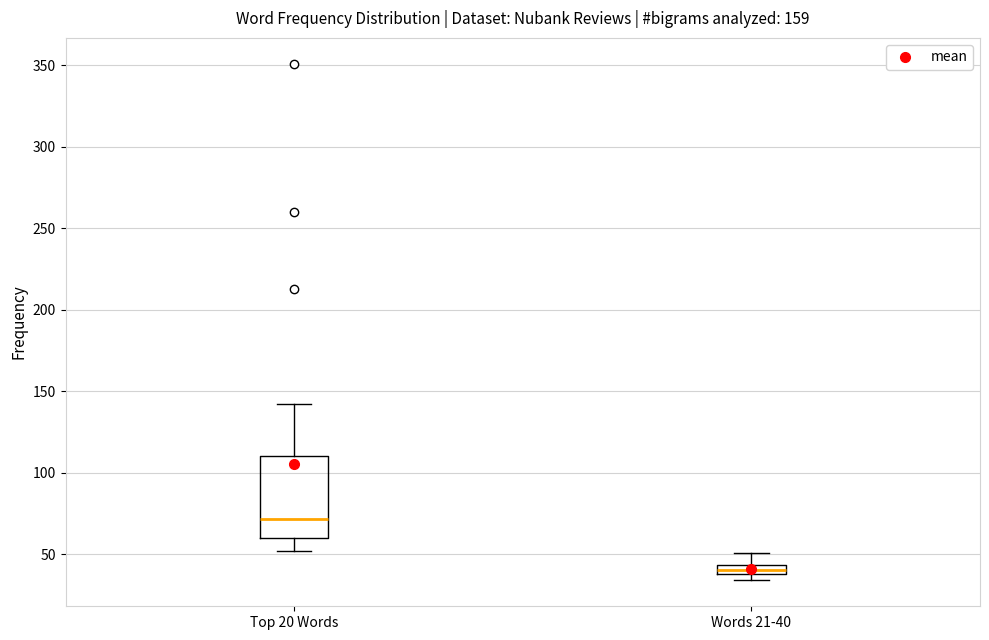

Which box is the tallest, from its lower edge to its upper edge?

Top 20 Words